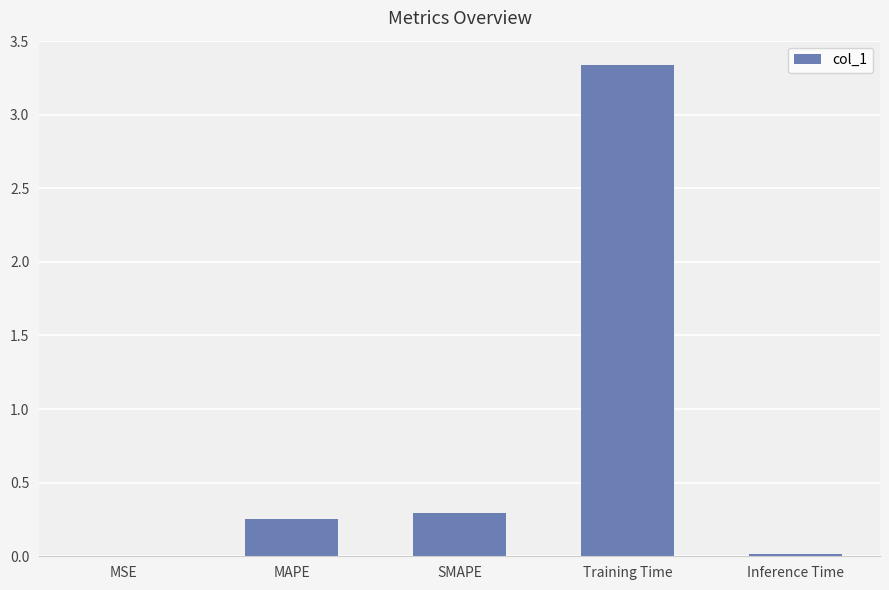

What is the sum of all values?

3.9